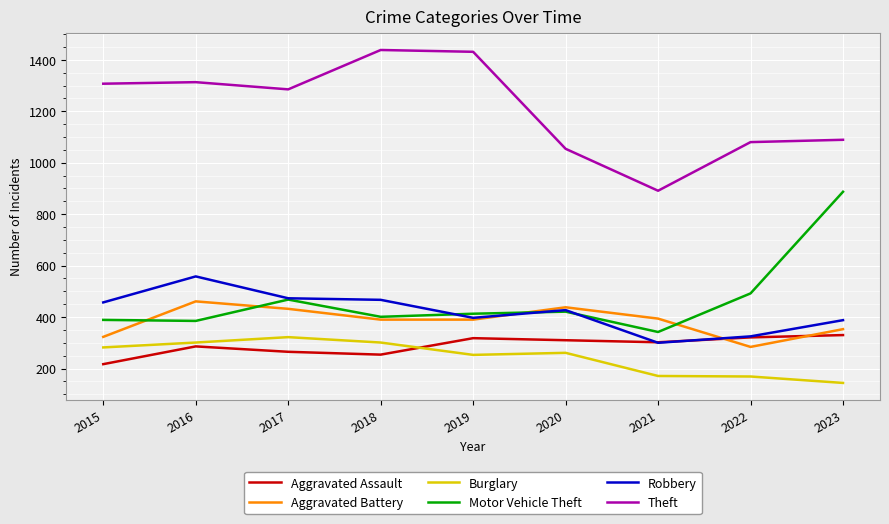

What is the spread (max minus min) of values at 2020?

793